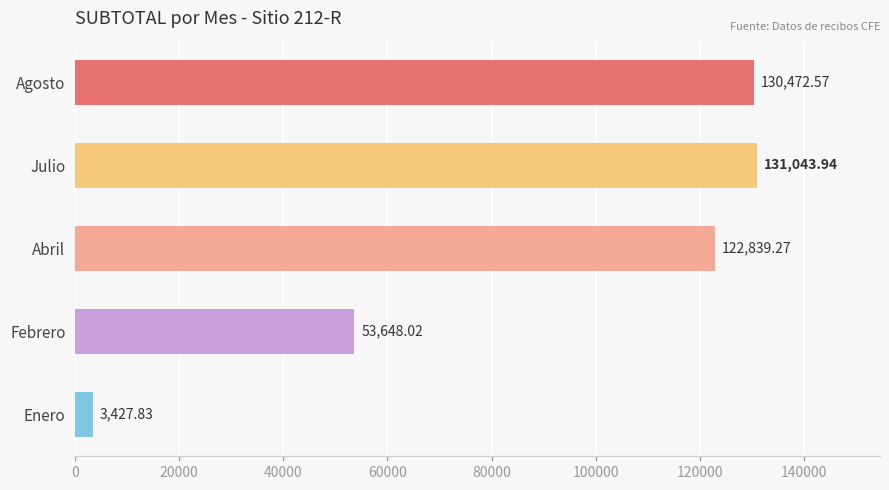

Rank the categories by value from lowest to highest.

Enero, Febrero, Abril, Agosto, Julio